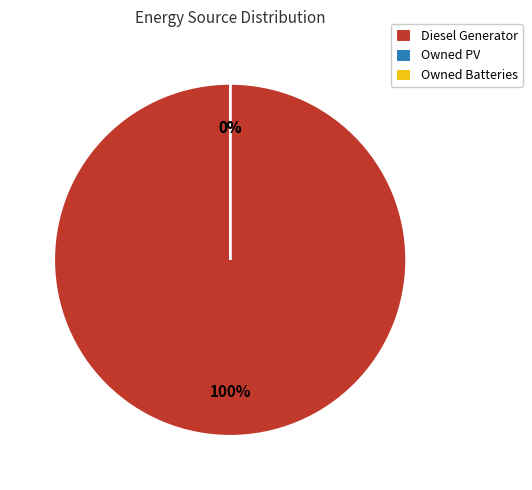

Which slice is the smallest?

Owned PV